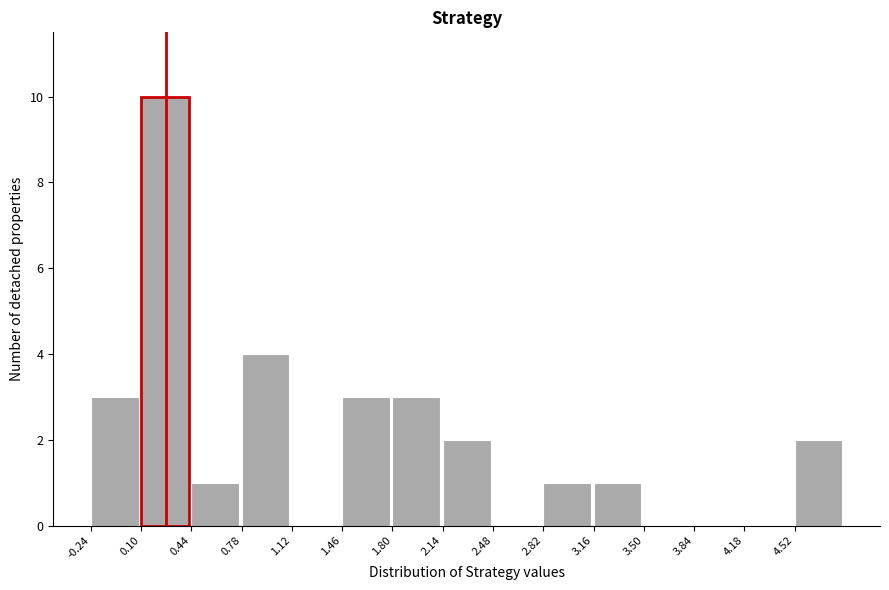

How tall is the bar that spans 3.16 to 3.50 on the x-axis? Neither the bar edges nor the heights are printed on the chart, so give them approximately, as read against the axes.

1